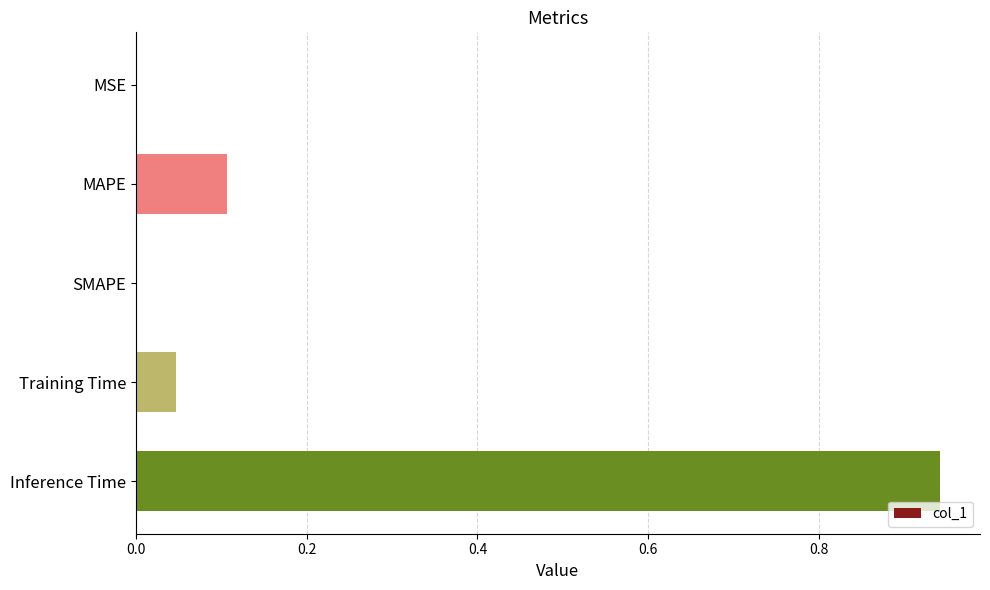

What is the sum of all values?

1.1